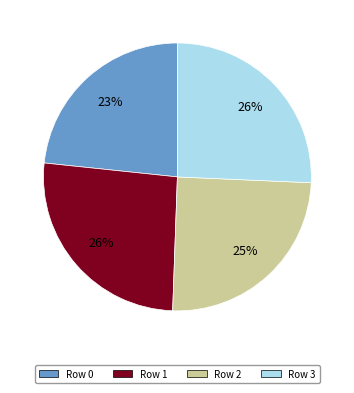

To the nearest percent, what is the difference between the largest and smallest slice percentages?

3%